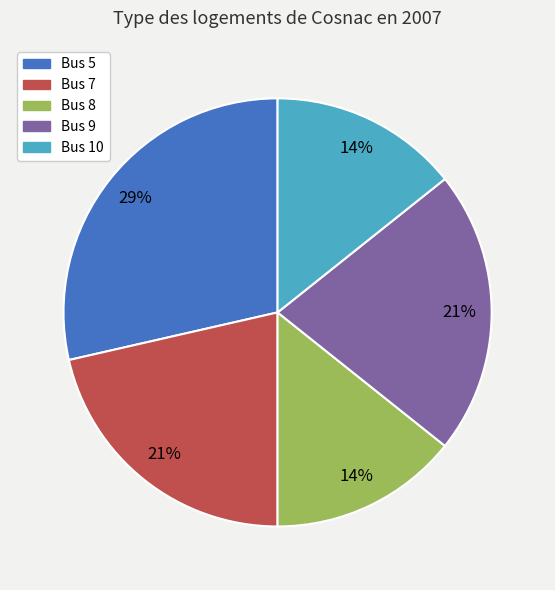

To the nearest percent, what is the combined percentage of Bus 8 and Bus 5?

43%